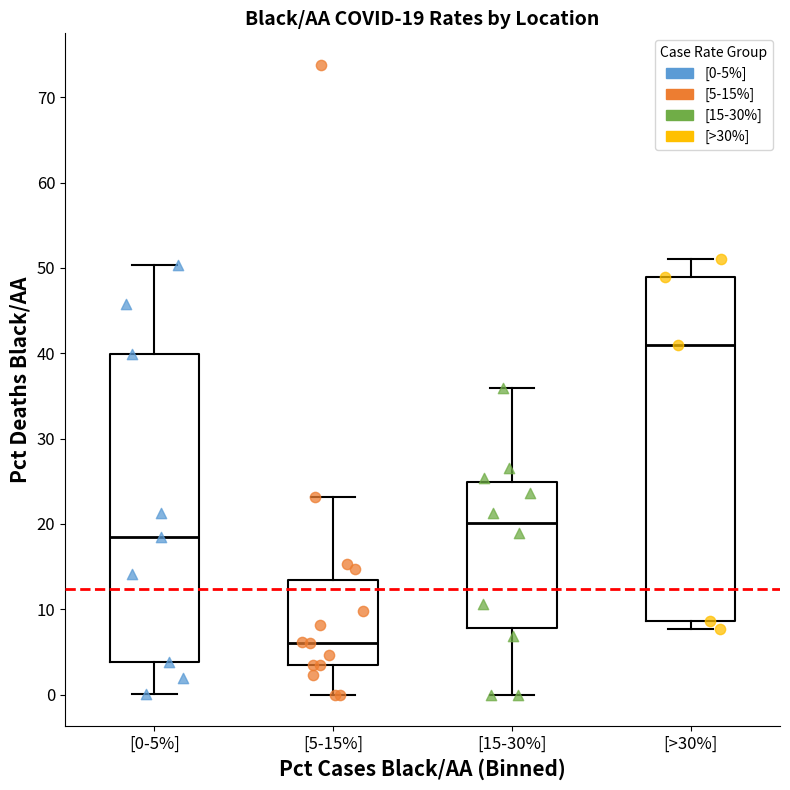

Which box is the tallest, from its lower edge to its upper edge?

[>30%]